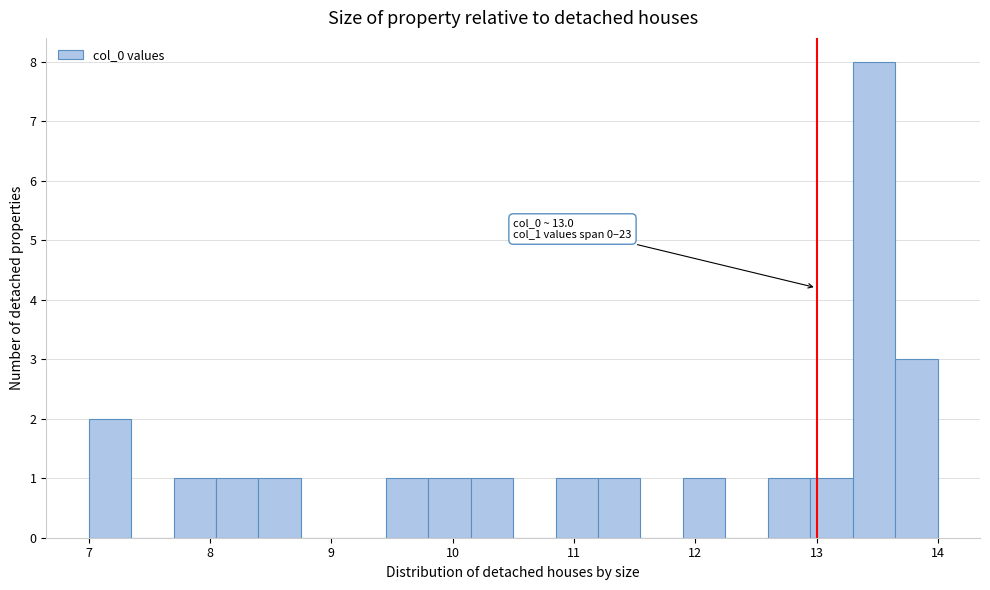

Around what value on the x-axis is the tallest bar? Give the approximate position of its centre, as read against the axis.

13.5